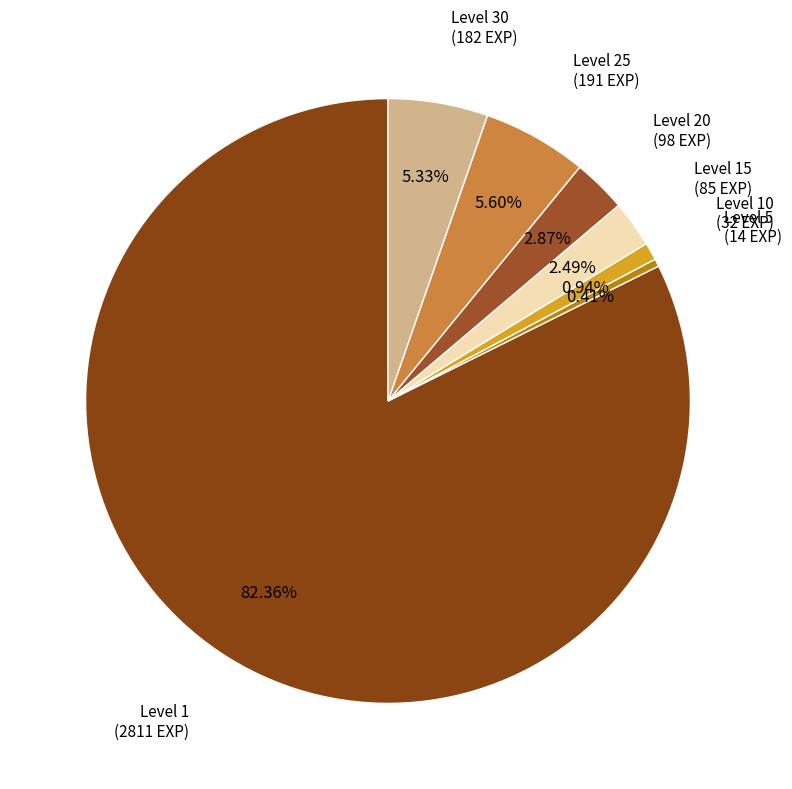

How many segments does this pie chart have?

7